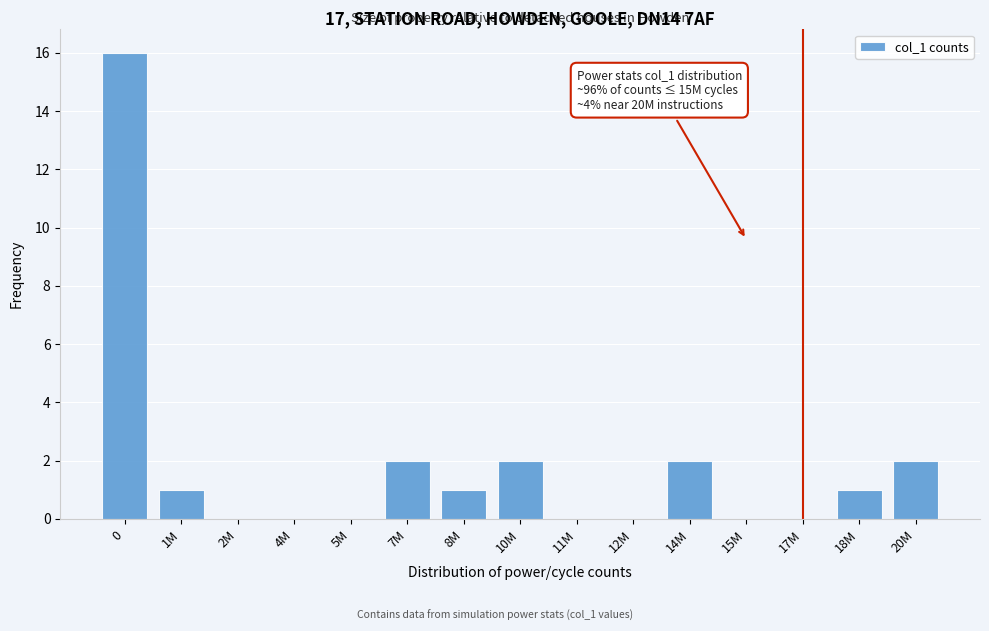

Reading left to right, transcribe all the data shown in this chart.

0=16	1M=1	2M=0	4M=0	5M=0	7M=2	8M=1	10M=2	11M=0	12M=0	14M=2	15M=0	17M=0	18M=1	20M=2